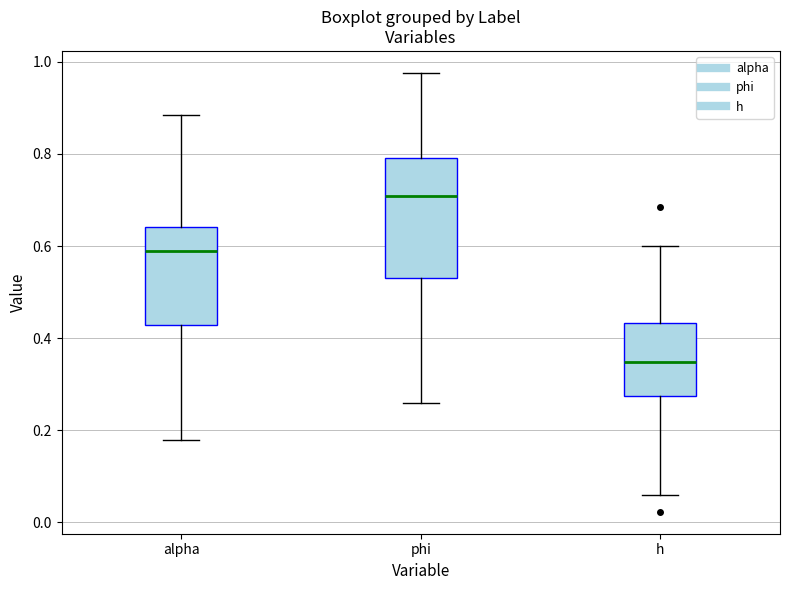

Reading left to right, transcribe this box plot: for each box, give where its median line is, the range the box spans, and where its two whiskers end, as read against the y-axis. The values are not printed on the chart, so give them approximately, as read against the axis.

alpha: median 0.58, box 0.42 to 0.64, whiskers 0.18 to 0.88
phi: median 0.70, box 0.54 to 0.80, whiskers 0.26 to 0.98
h: median 0.34, box 0.28 to 0.44, whiskers 0.06 to 0.60